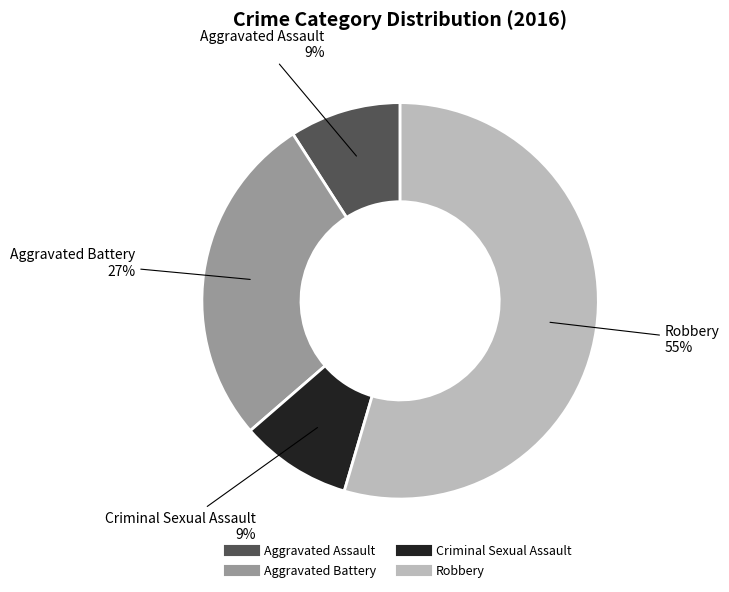

To the nearest percent, what is the difference between the Aggravated Assault and Aggravated Battery slice percentages?

18%